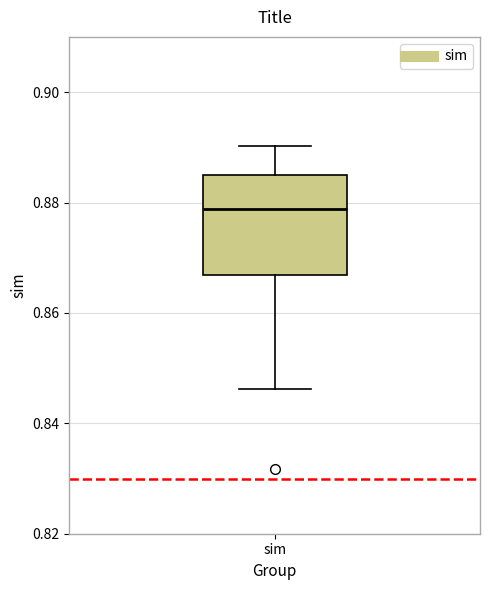

Transcribe this box plot: give where the median line is, the range the box spans, and where the two whiskers end, as read against the y-axis. The values are not printed on the chart, so give them approximately, as read against the axis.

median 0.878, box 0.866 to 0.886, whiskers 0.846 to 0.890